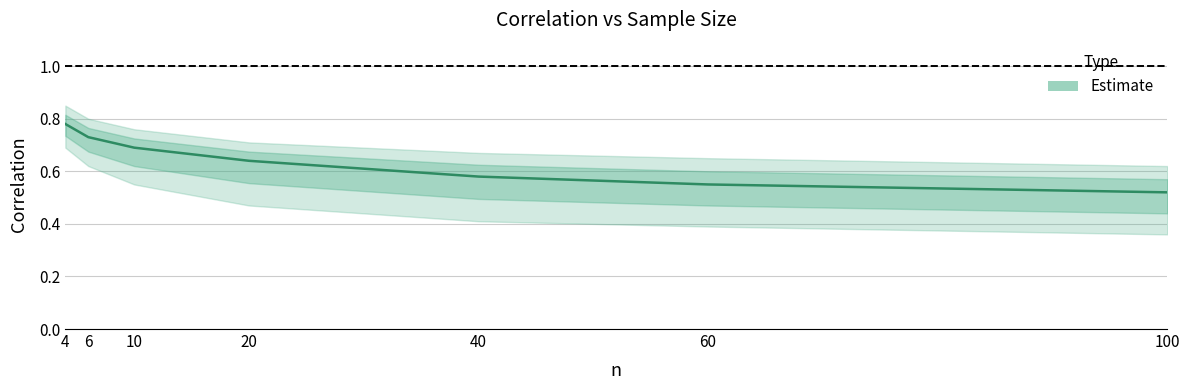

What is the difference between the maximum and second lowest values?

0.2